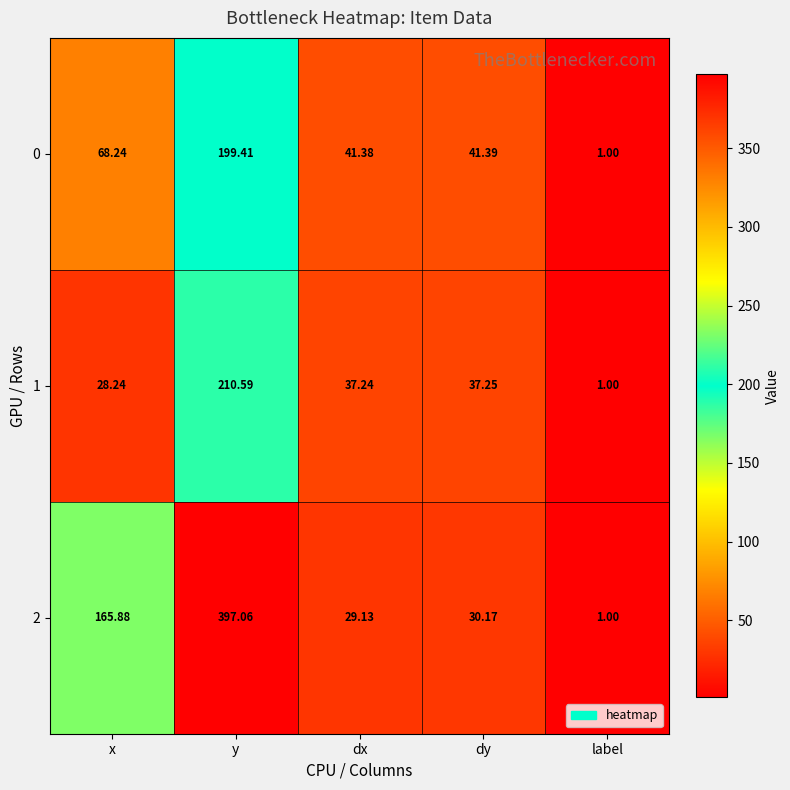

Which category has the highest value in the 1 series?

y